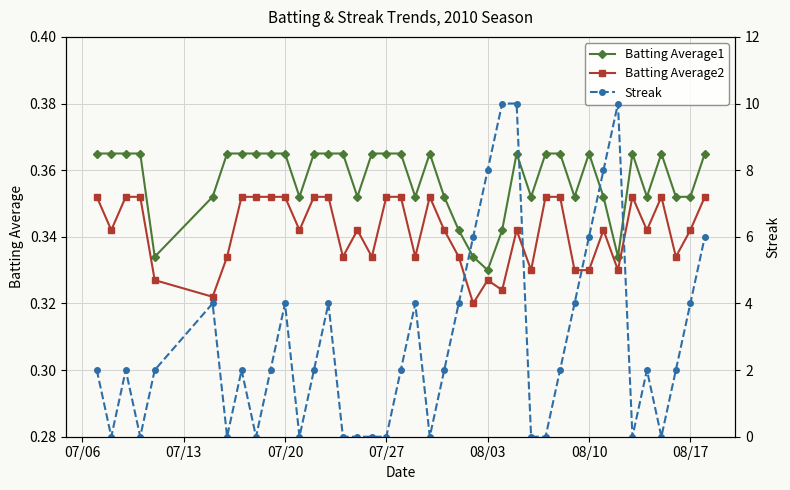

Count the Batting Average2 values in the range 0 to 1.

40